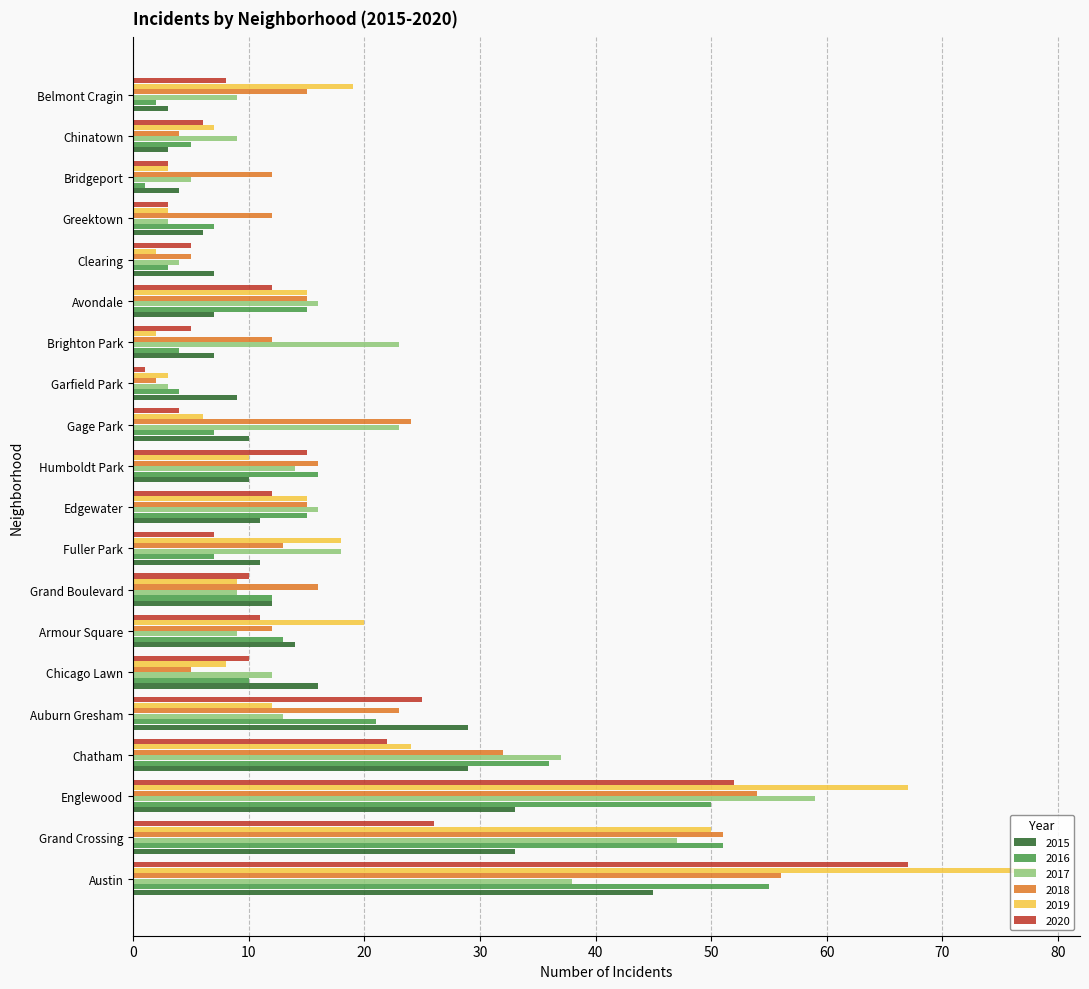

What is the minimum value for 2017?

3